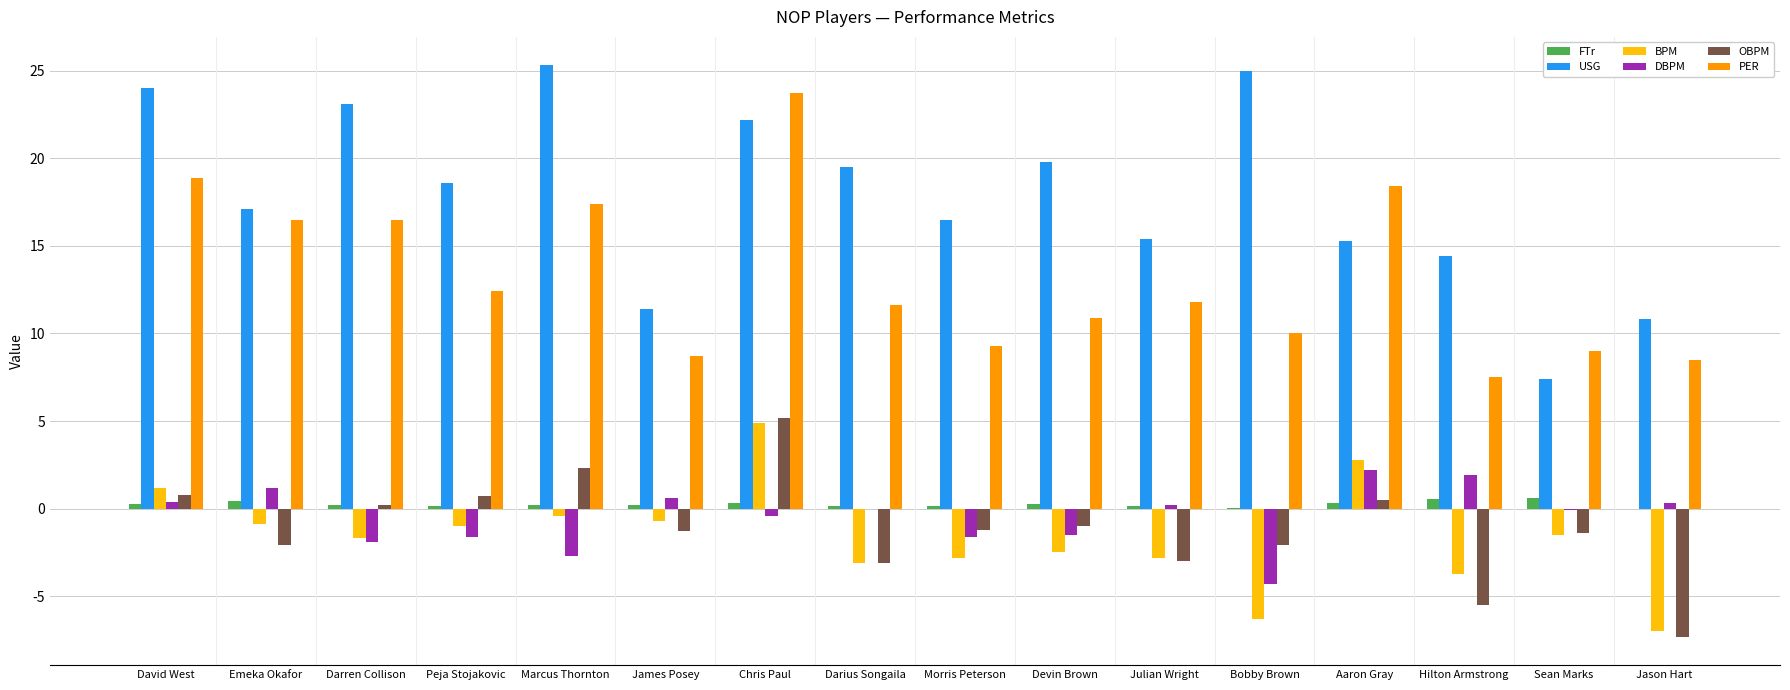

What are all the series names shown in the legend?

FTr, USG, BPM, DBPM, OBPM, PER